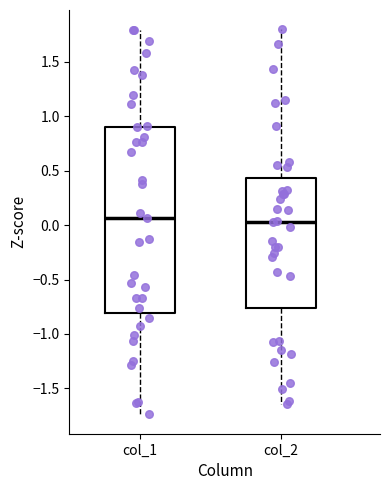

Where is the upper edge of the box for col_2 on the y-axis? The values are not printed on the chart, so give them approximately, as read against the axis.

0.45